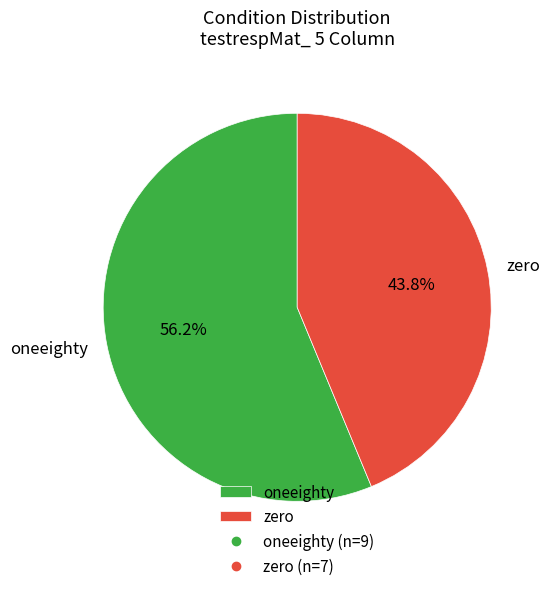

Rank the categories by value from highest to lowest.

oneeighty, zero